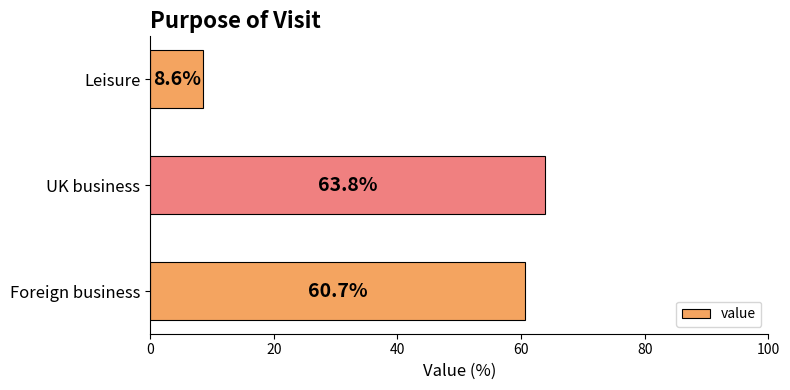

Reading top to bottom, what are all the values shown in this chart?

Leisure=8.6	UK business=63.8	Foreign business=60.7